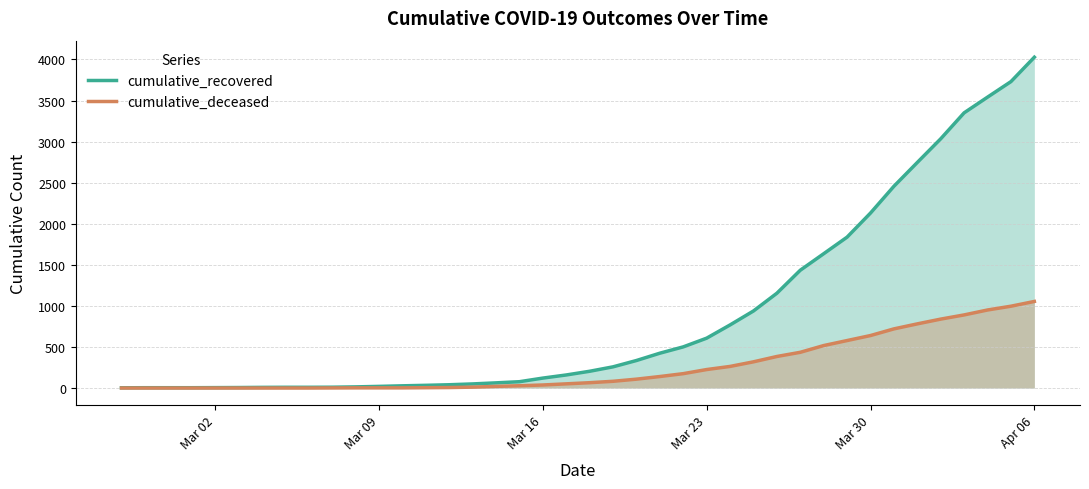

Does the chart have visible grid lines?

Yes